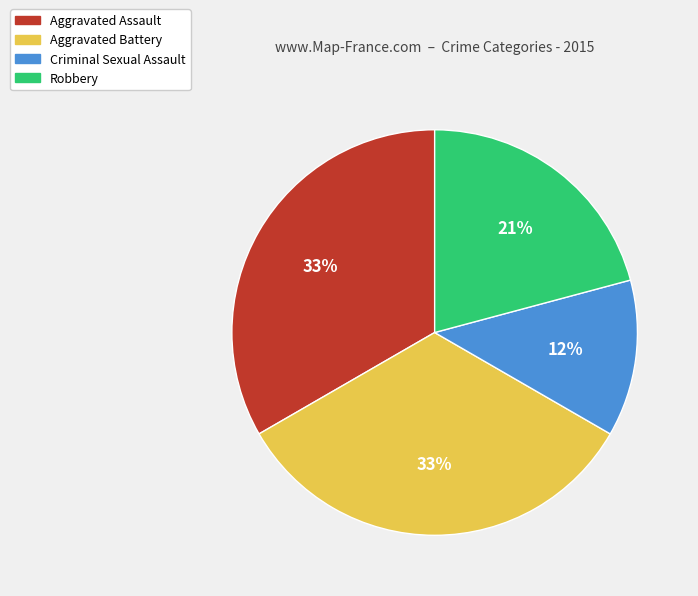

To the nearest percent, what is the difference between the largest and smallest slice percentages?

21%